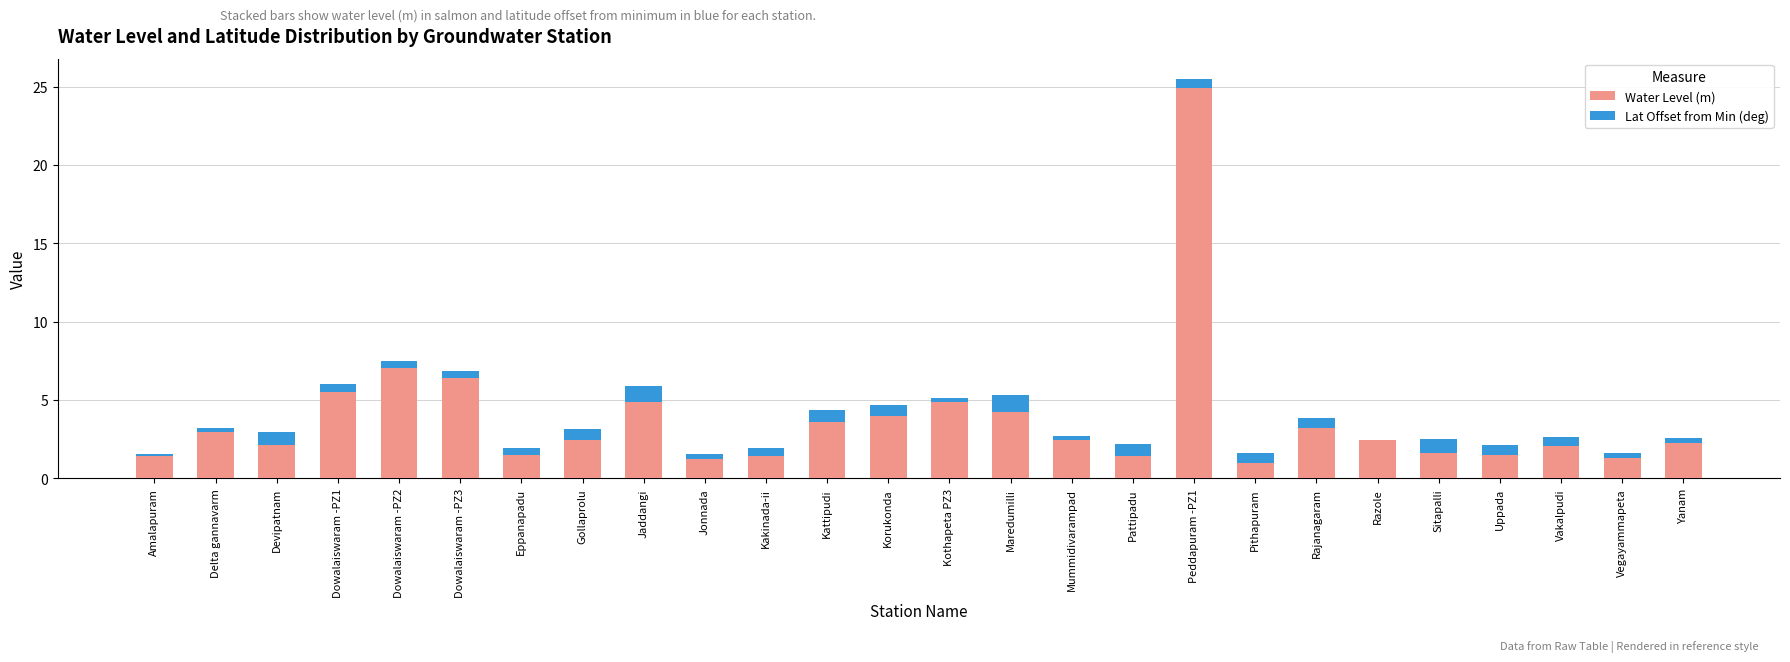

The value of Water Level (m) at Peddapuram -PZ1 is 24.9. True or false?

True